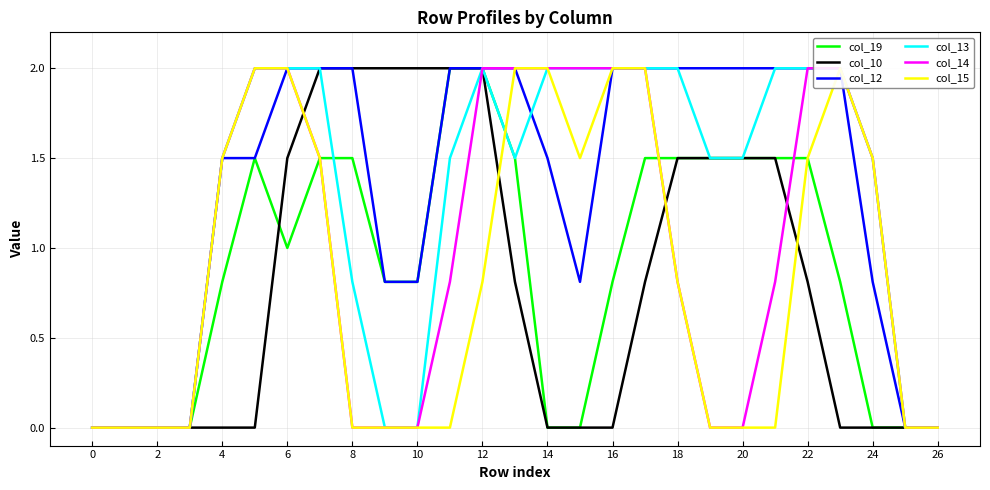

At which category does col_15 reach its first local valley?

15